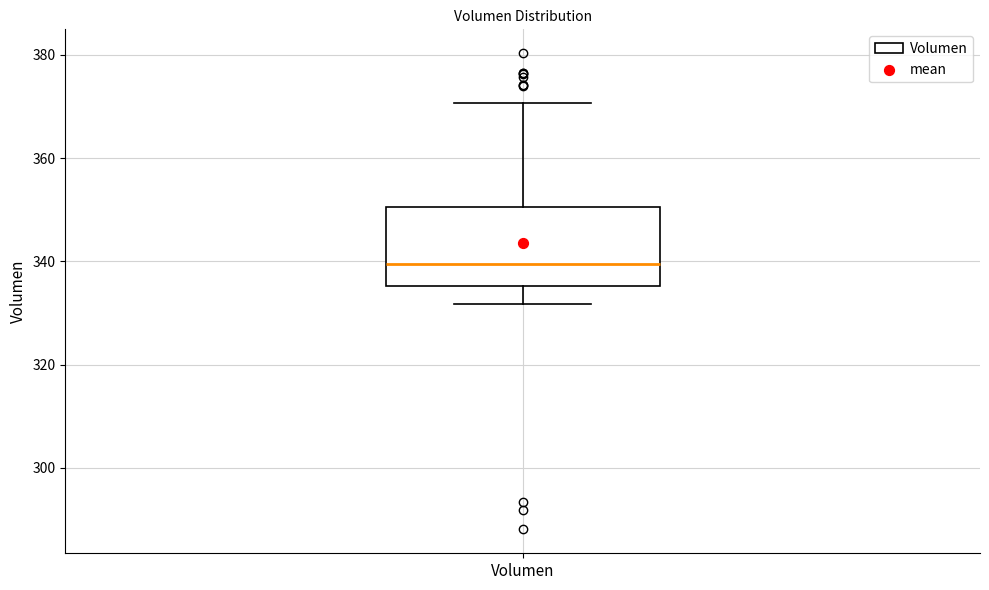

Read this box plot against the y-axis: the position of the median line, the range covered by the box, and the ends of both whiskers. The values are not printed on the chart, so give them approximately, as read against the axis.

median 340, box 336 to 350, whiskers 332 to 370